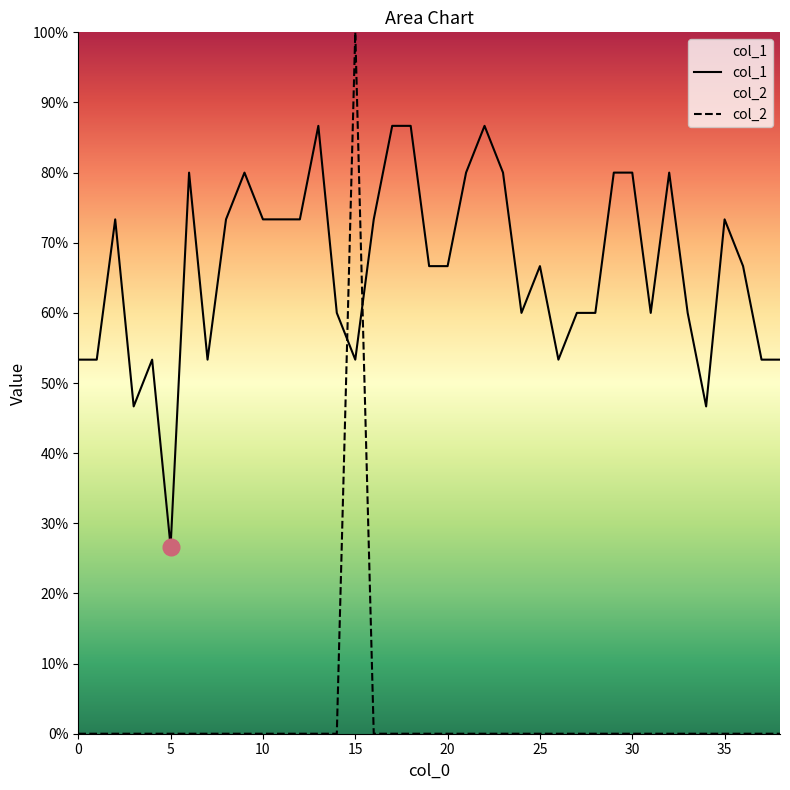

Is the value of col_2 at 37 greater than the value of col_1 at 7?

No